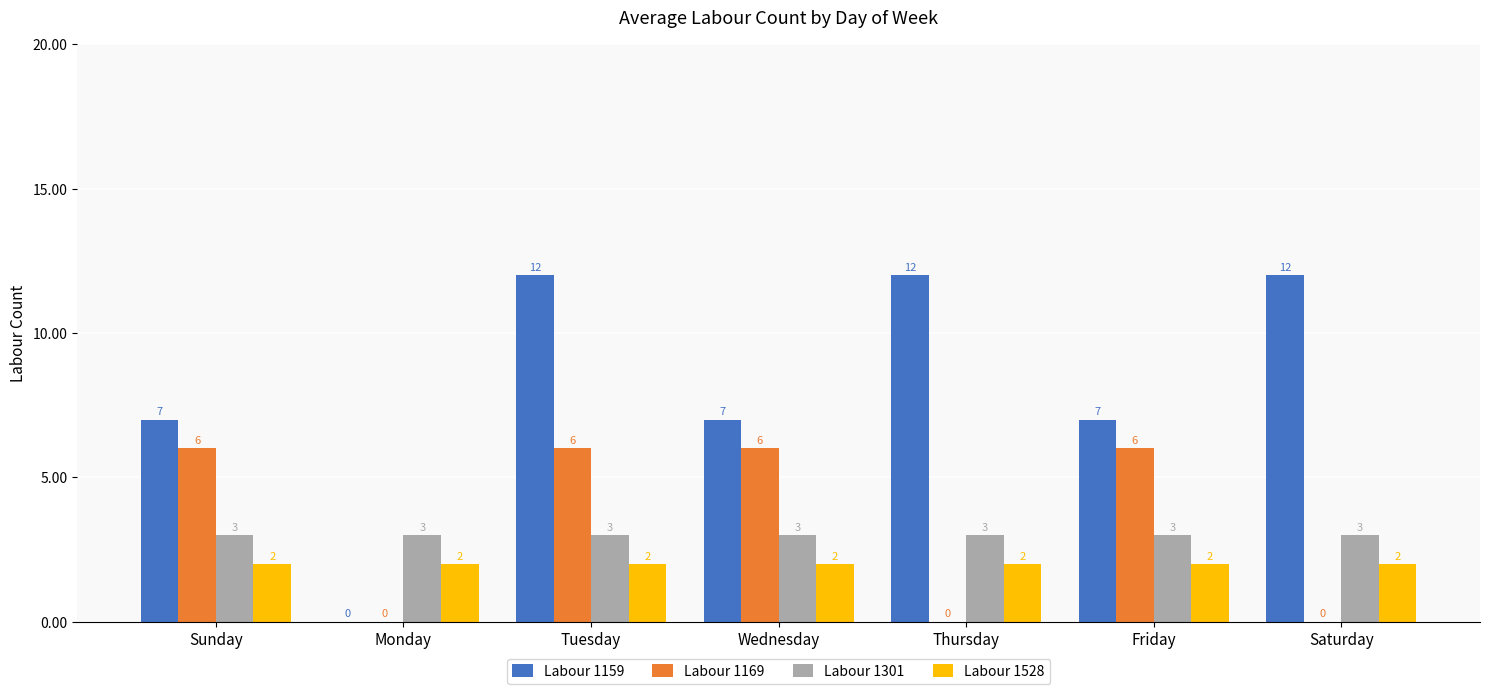

What is the total value across all series at Friday?

18